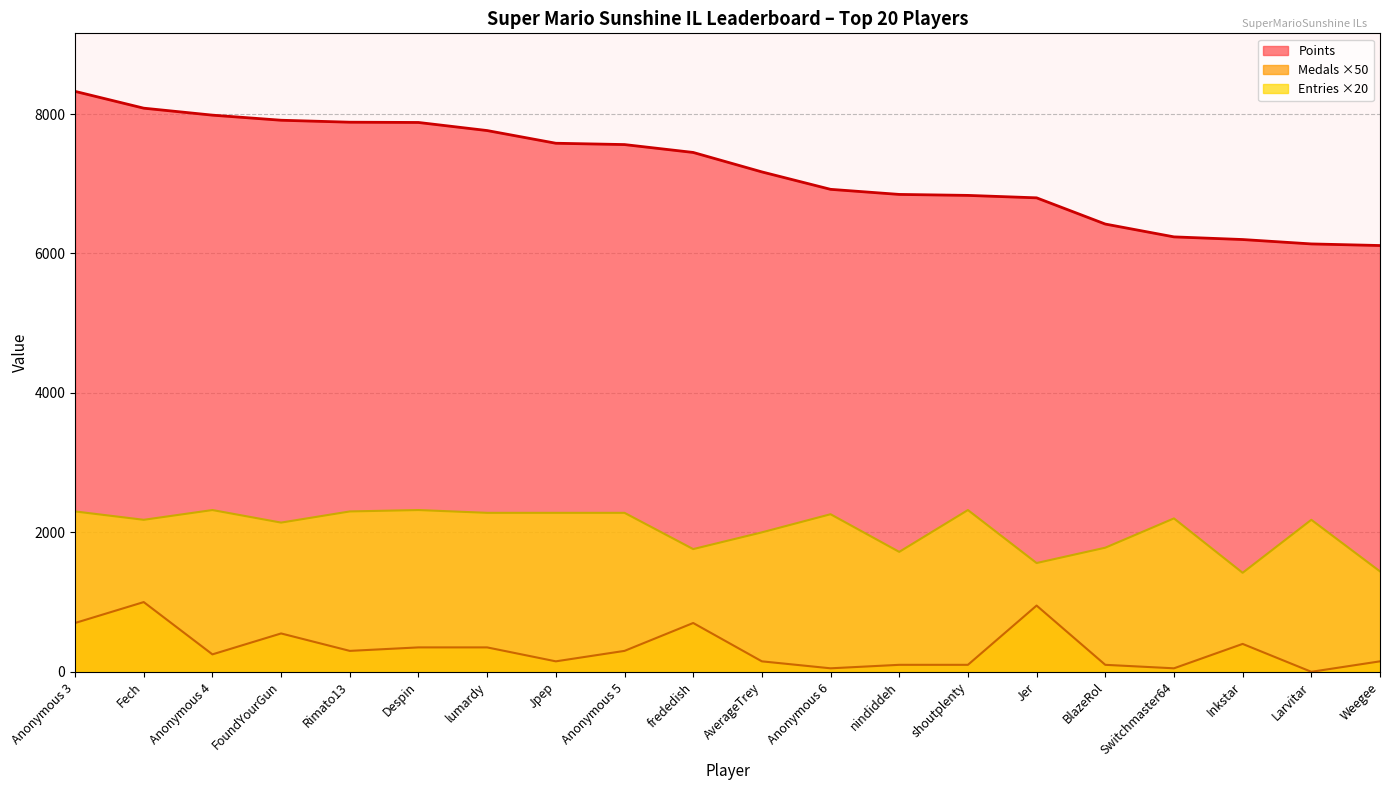

True or false: Points and Medals intersect in this chart.

False